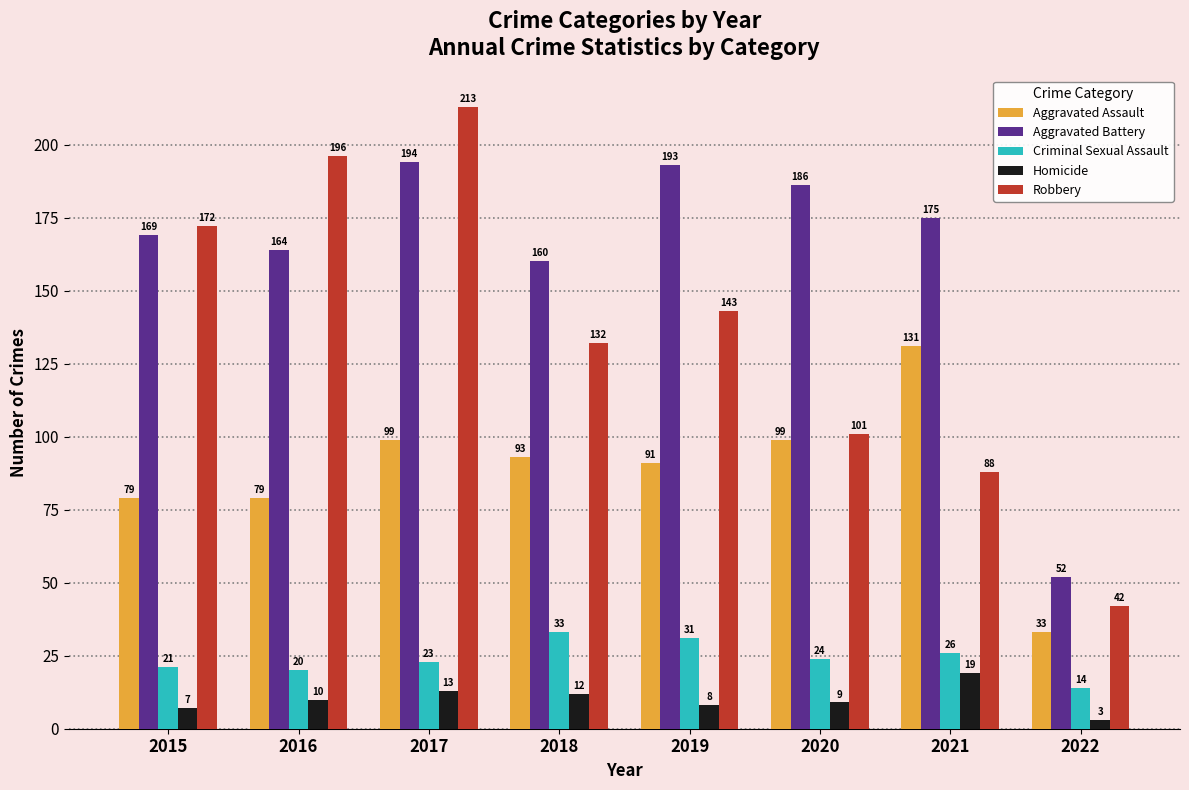

At 2018, list the series in order from largest to smallest.

Aggravated Battery, Robbery, Aggravated Assault, Criminal Sexual Assault, Homicide